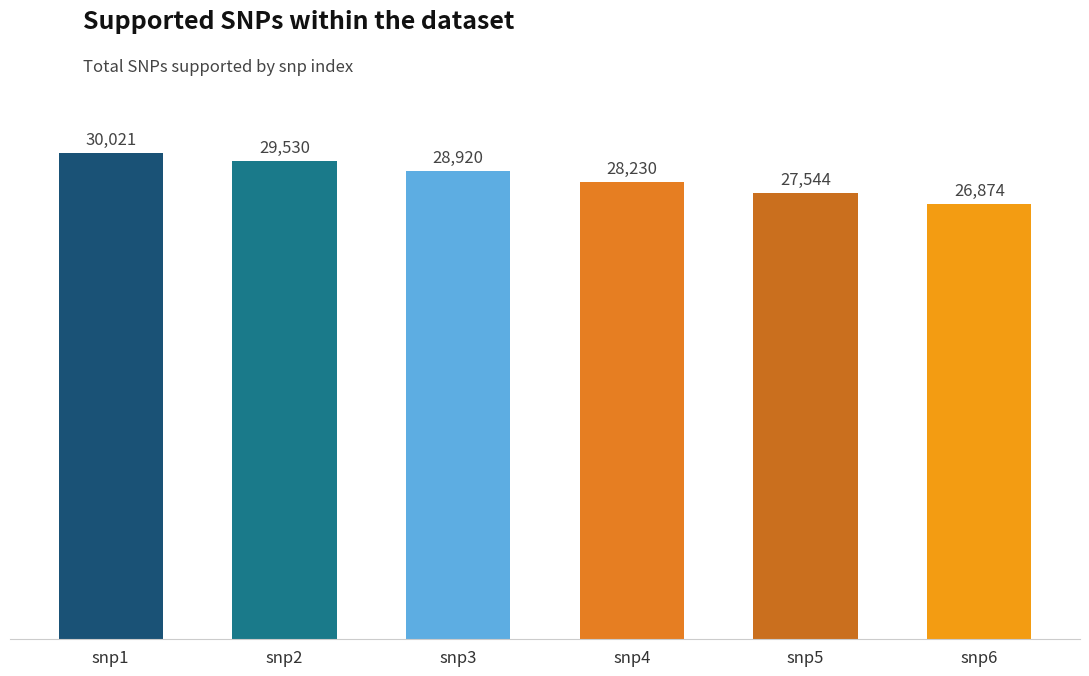

How many data points are less than 28920?

3